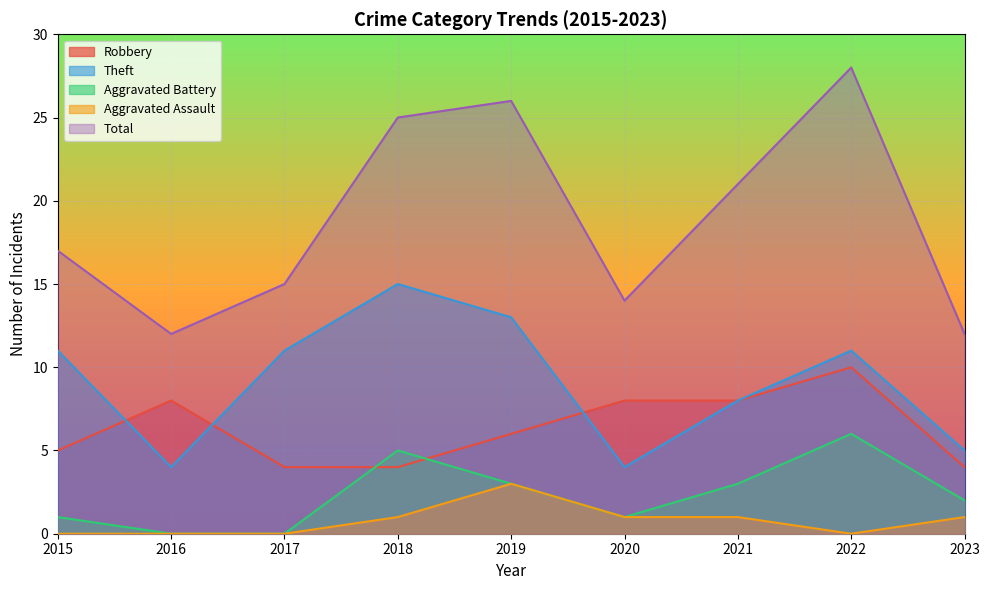

After their last crossing, which series has the higher values: Theft or Robbery?

Robbery